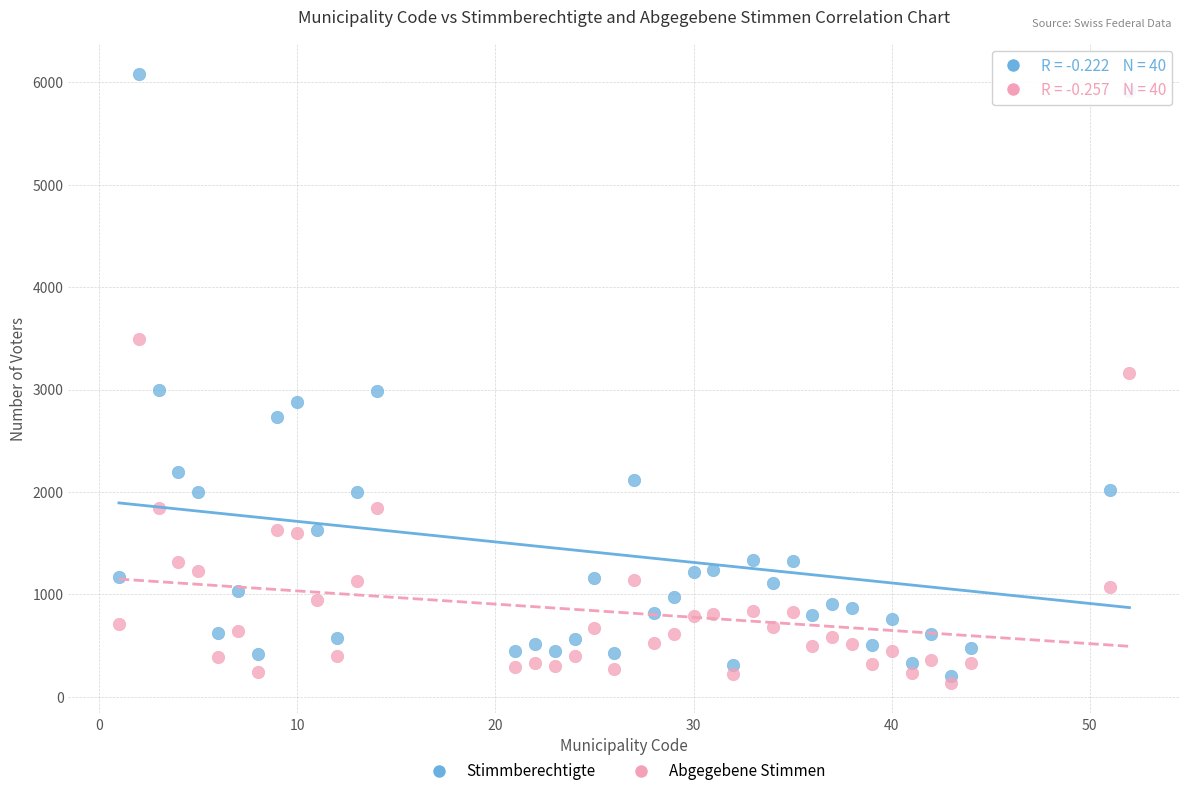

Across all data points, what is the range of Y values (max minus min)?

5943